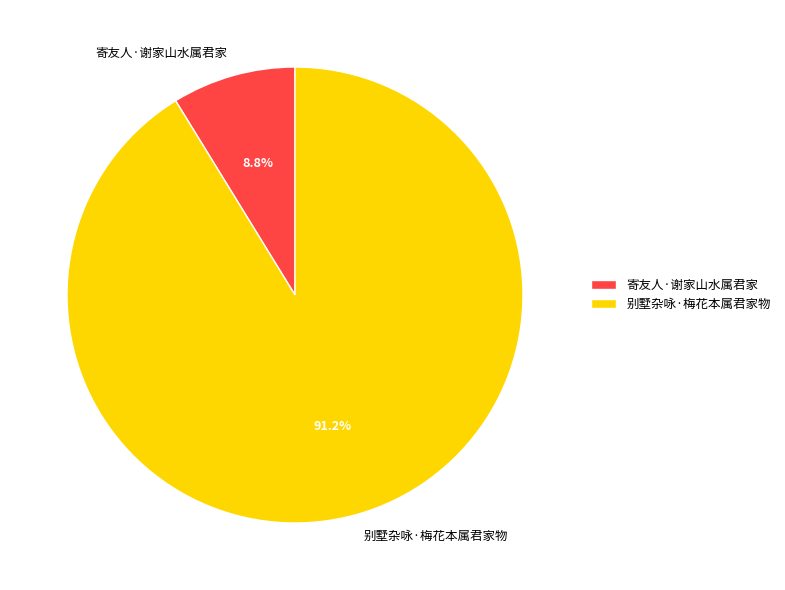

Which has a higher value, 寄友人·谢家山水属君家 or 别墅杂咏·梅花本属君家物?

别墅杂咏·梅花本属君家物